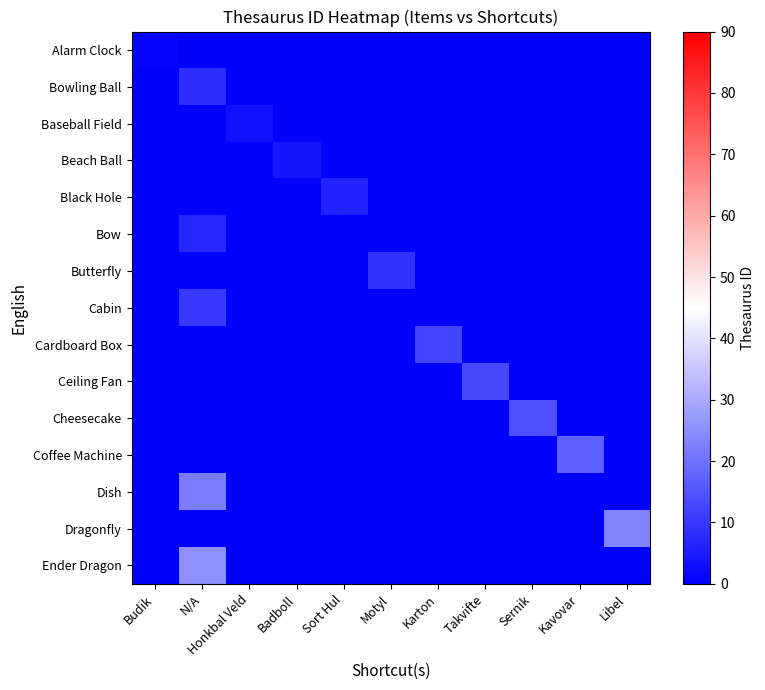

Which category has the lowest value across all series?

N/A